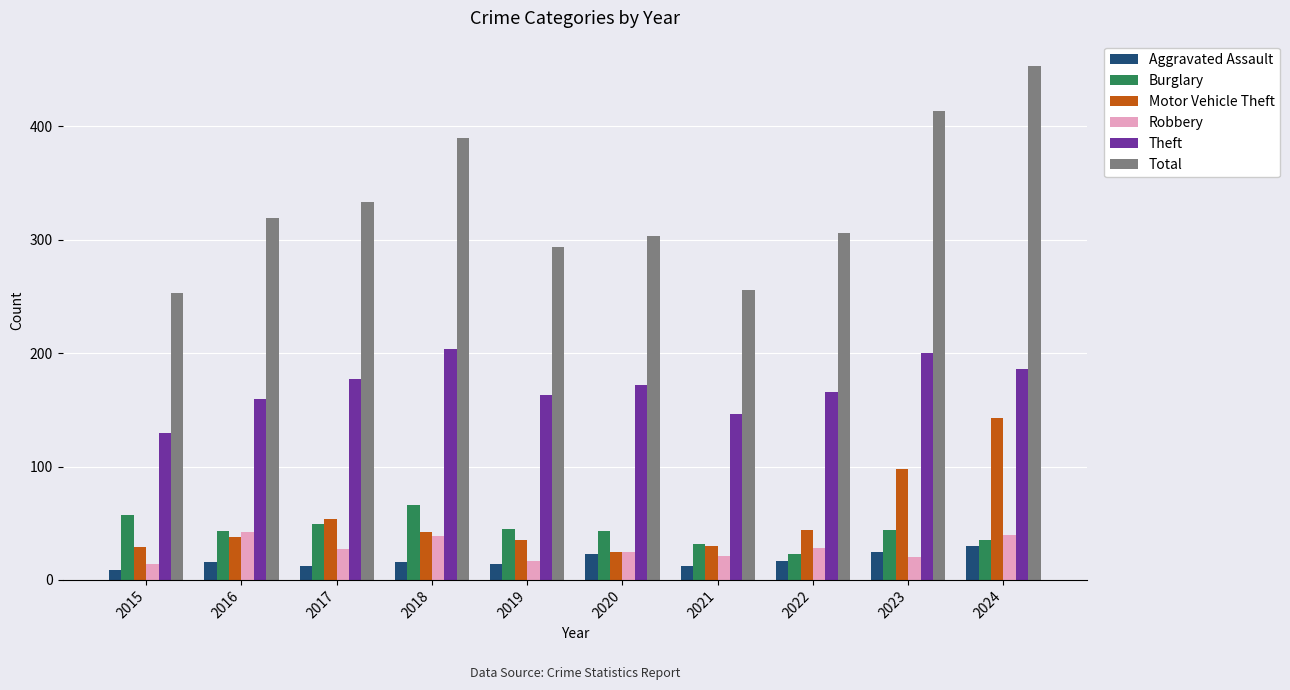

Rank the series at 2024 from lowest to highest value.

Aggravated Assault, Burglary, Robbery, Motor Vehicle Theft, Theft, Total